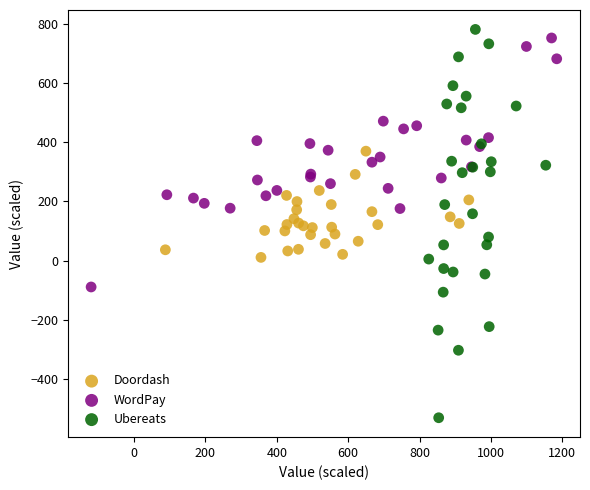

Which series has the largest Y range (max minus min)?

Ubereats